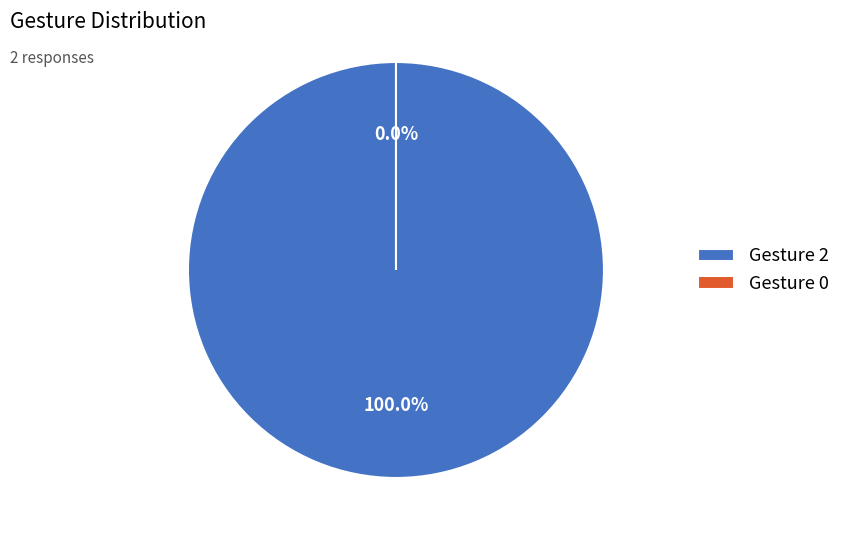

To the nearest percent, what is the average slice percentage?

50%